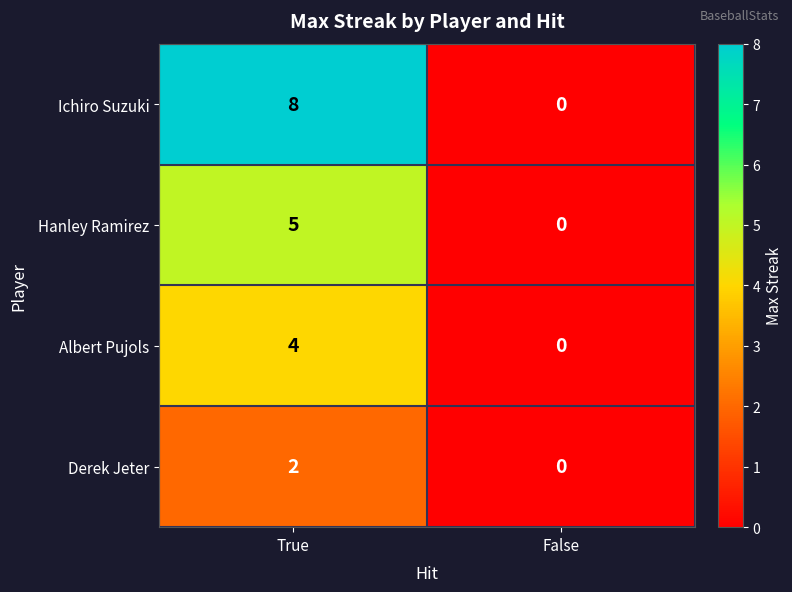

Rank the series at True from lowest to highest value.

Derek Jeter, Albert Pujols, Hanley Ramirez, Ichiro Suzuki